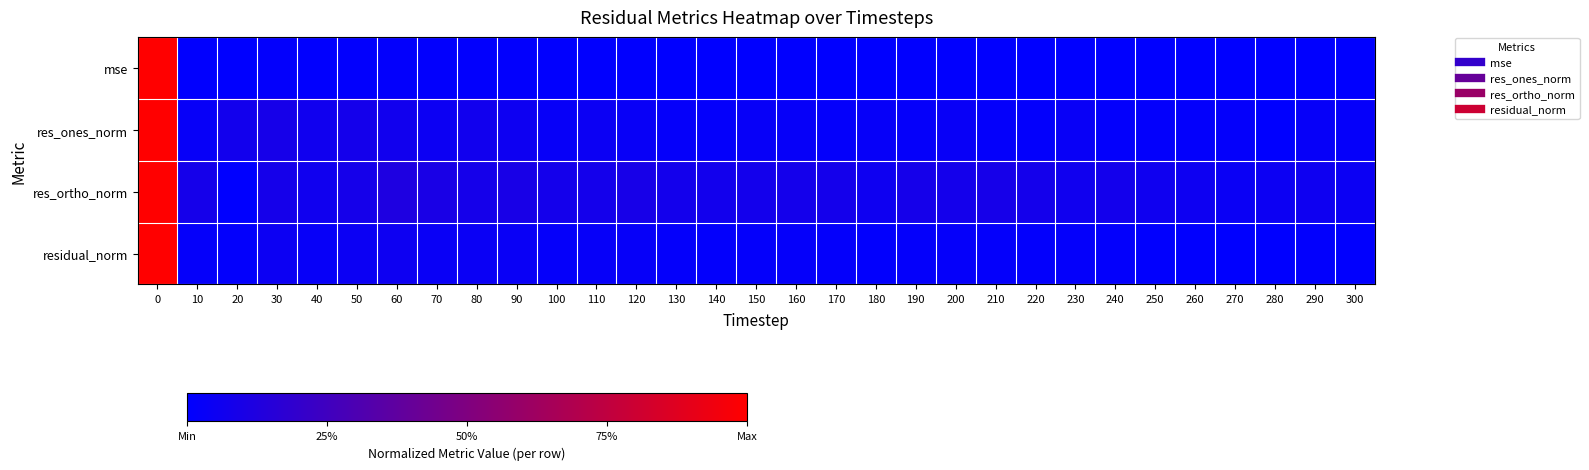

Which has a higher value, 90 or 20?

90